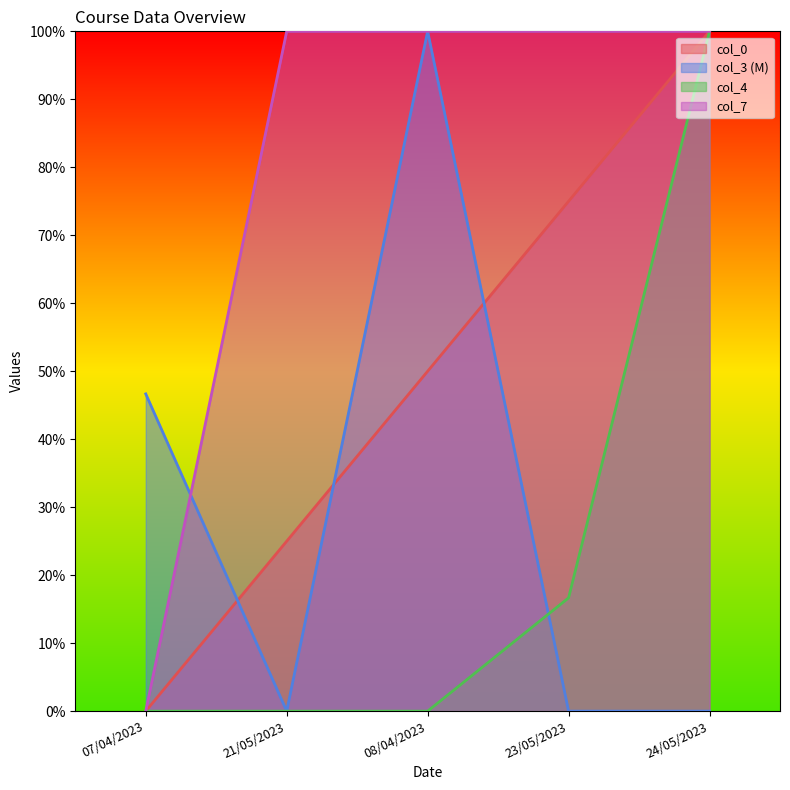

What value does the col_0 series have at 21/05/2023?

25.0